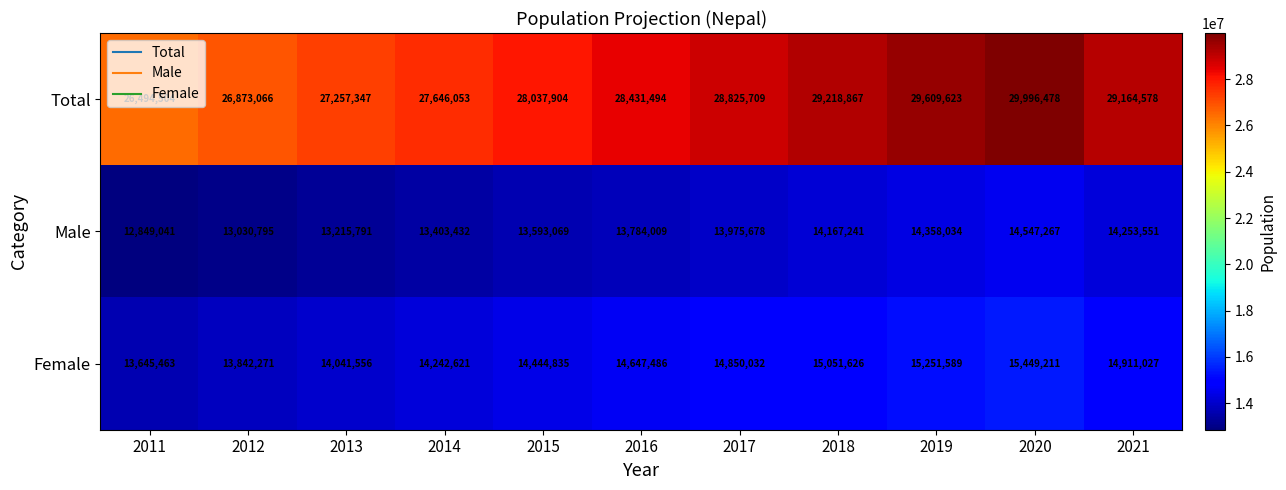

What is the maximum value shown in the chart?

29996478